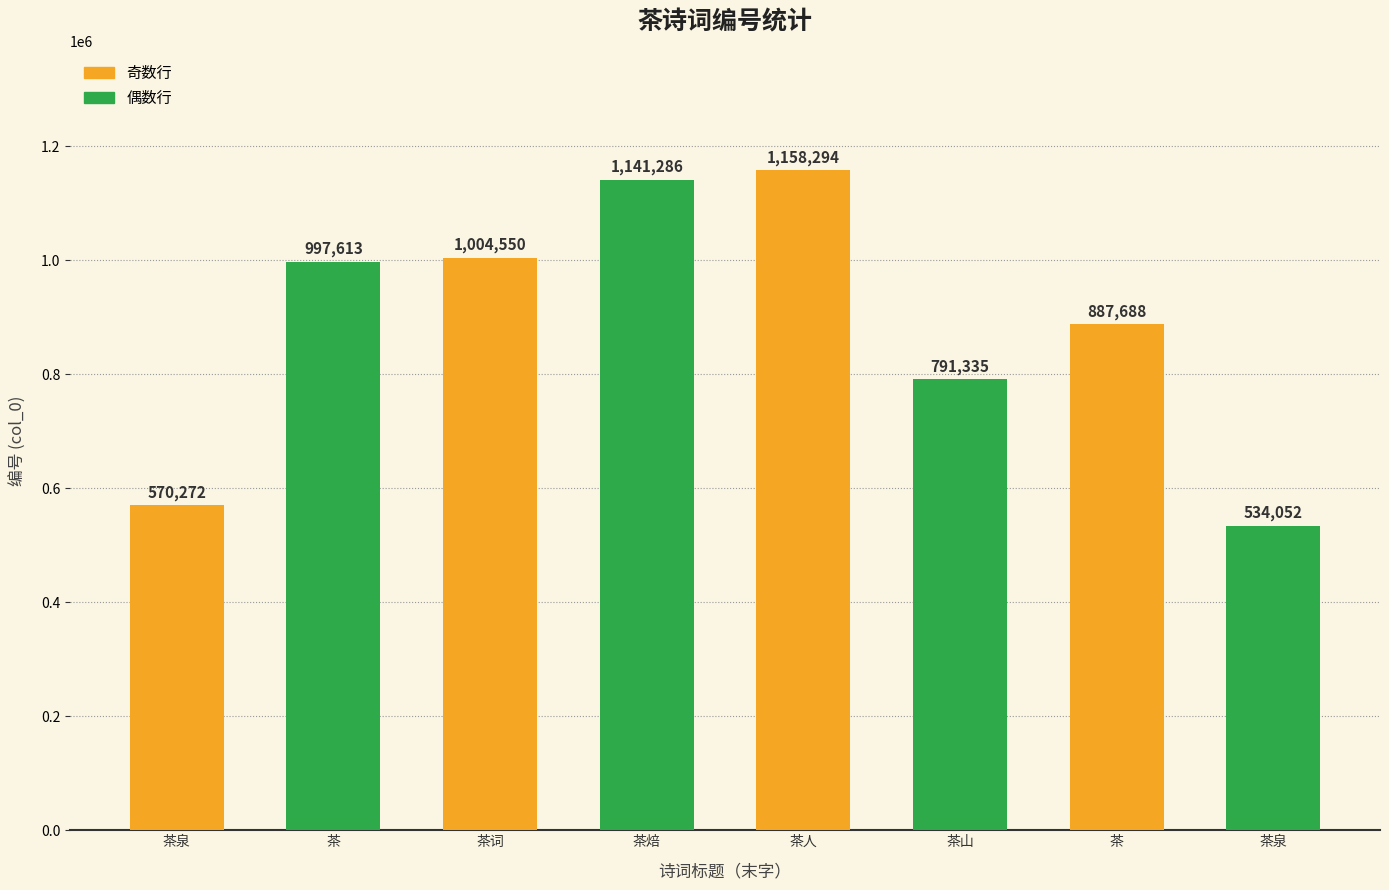

Rank the categories by value from lowest to highest.

茶泉, 茶泉, 茶山, 茶, 茶, 茶词, 茶焙, 茶人